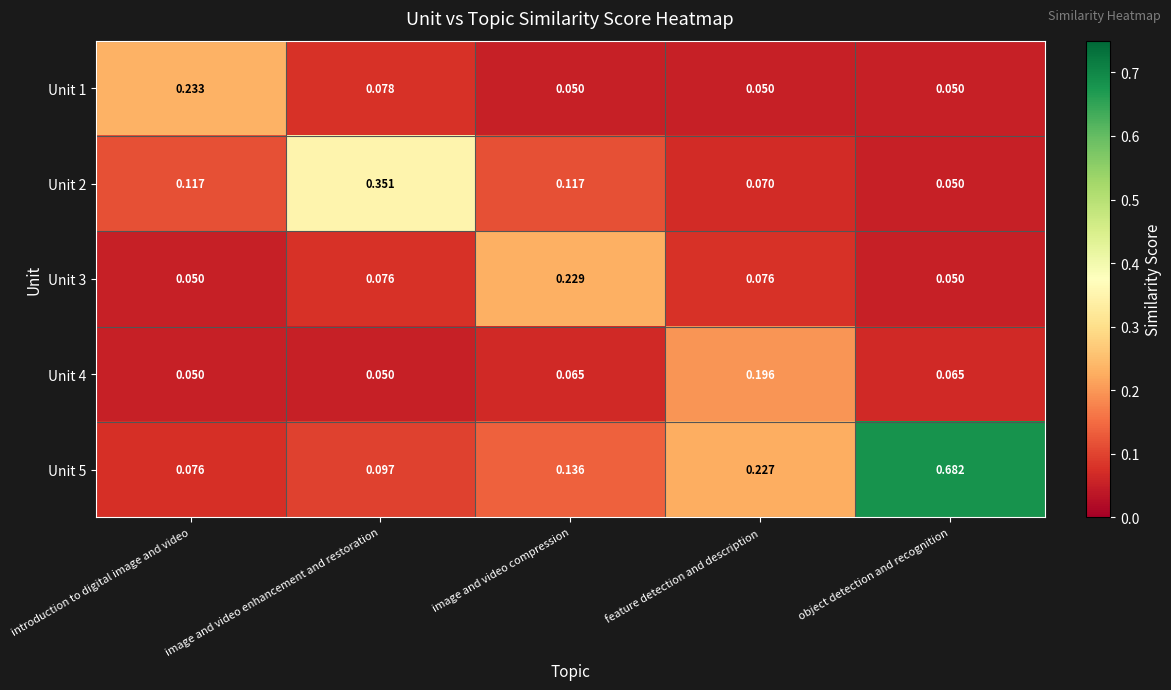

Is the value of Unit 1 at feature detection and description greater than the value of Unit 4 at object detection and recognition?

No